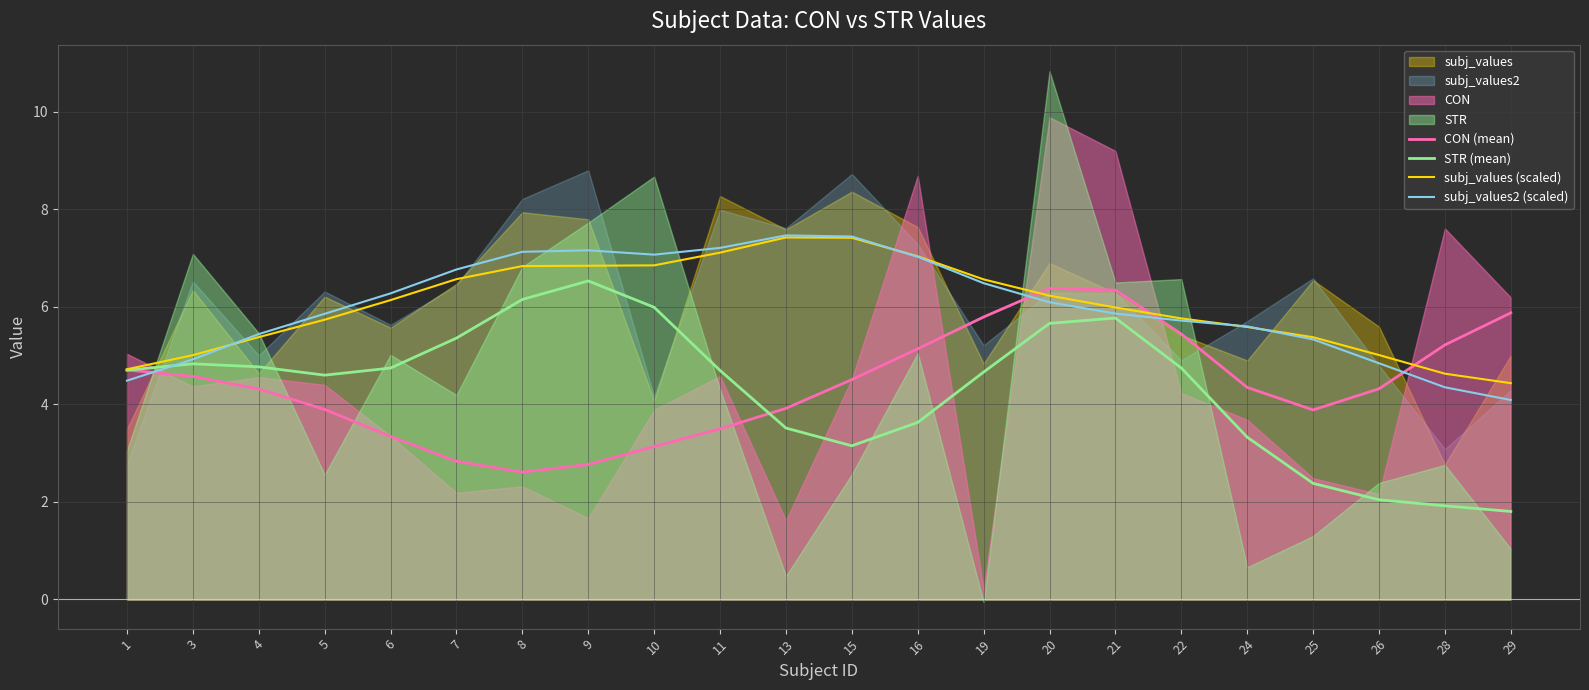

What is the lowest value of the subj_values2 (scaled) series?

4.1